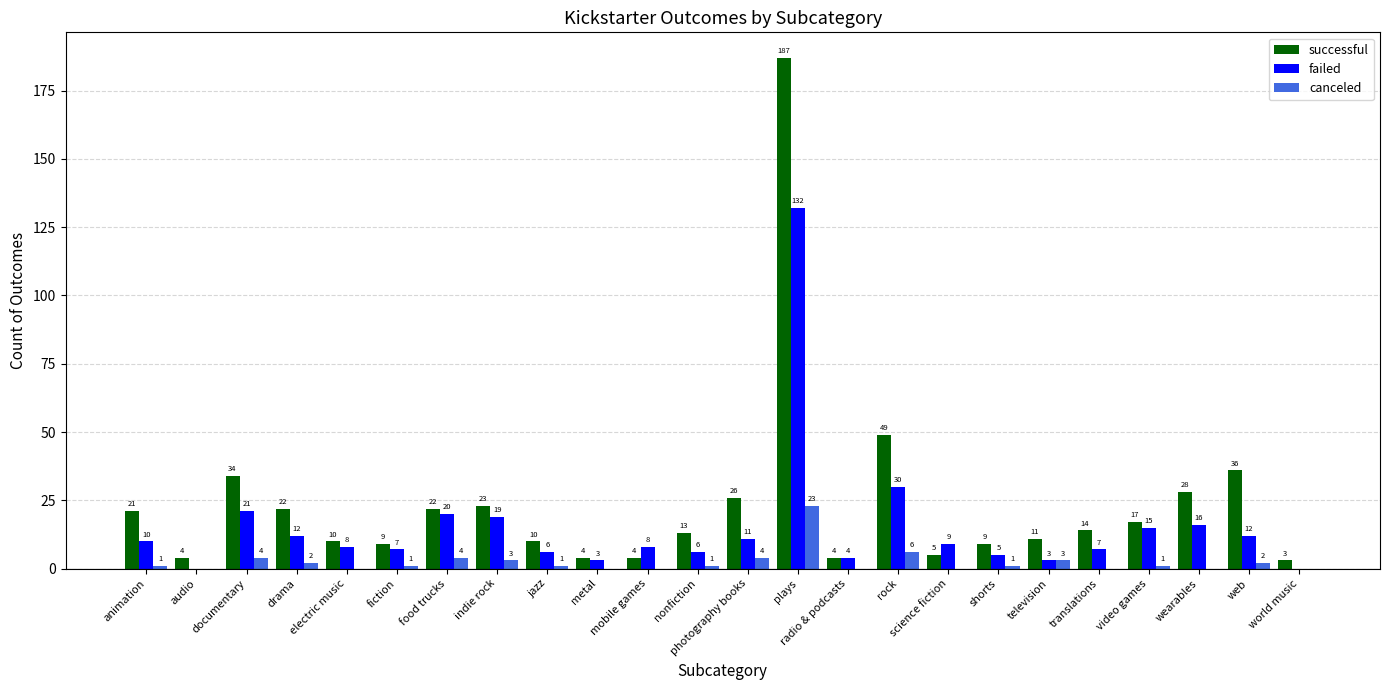

Is it true that successful equals 187 at plays?

True